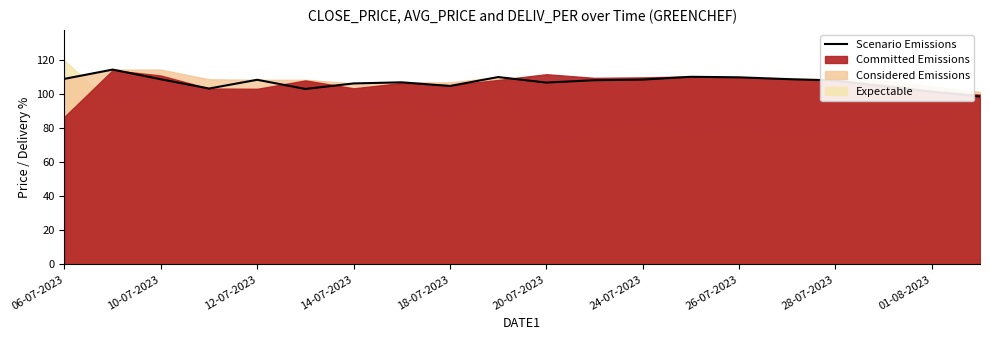

Does the chart display data point markers on the line(s)?

No